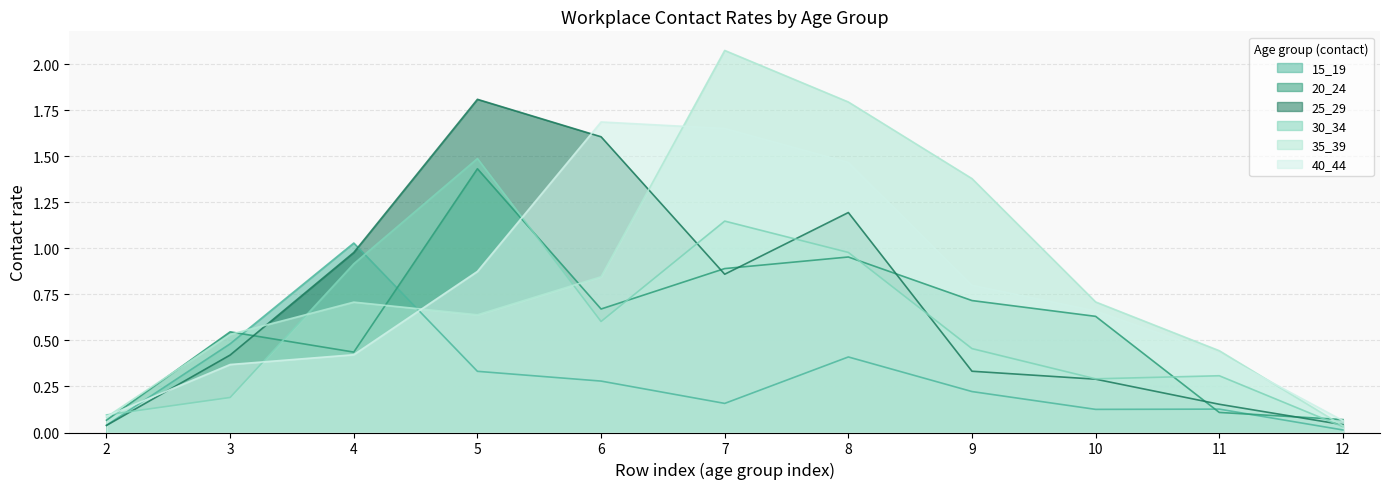

How many distinct data groups are displayed?

6